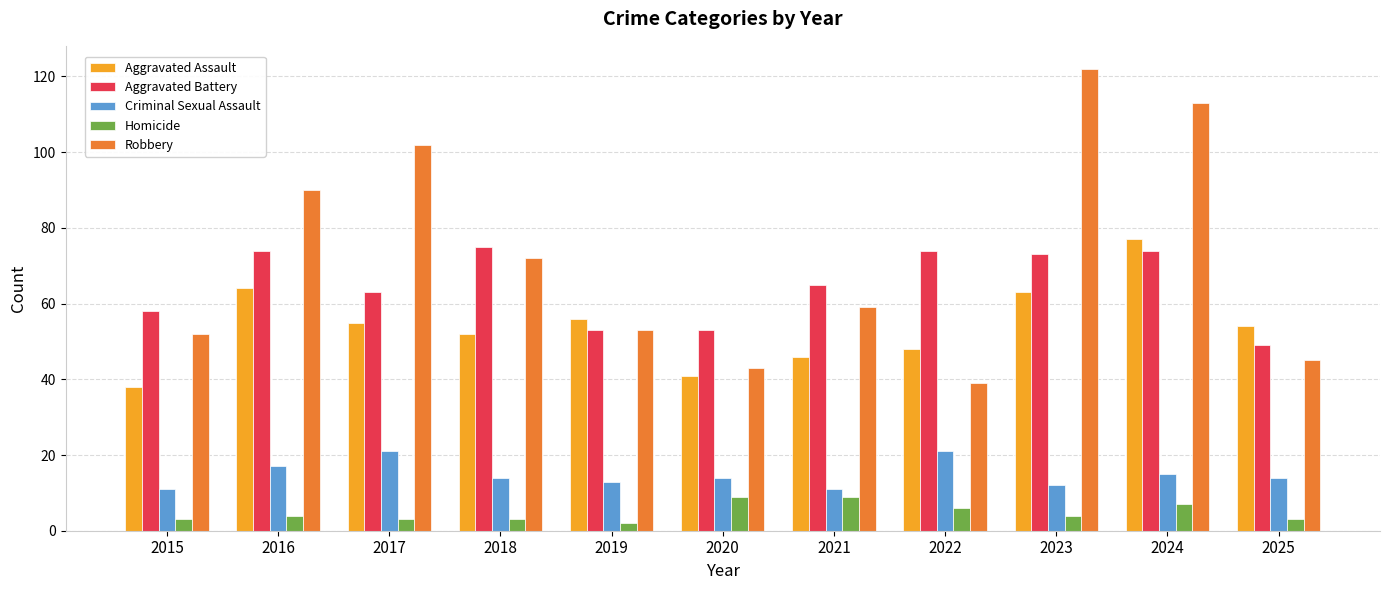

Count the number of categories in the chart.

11